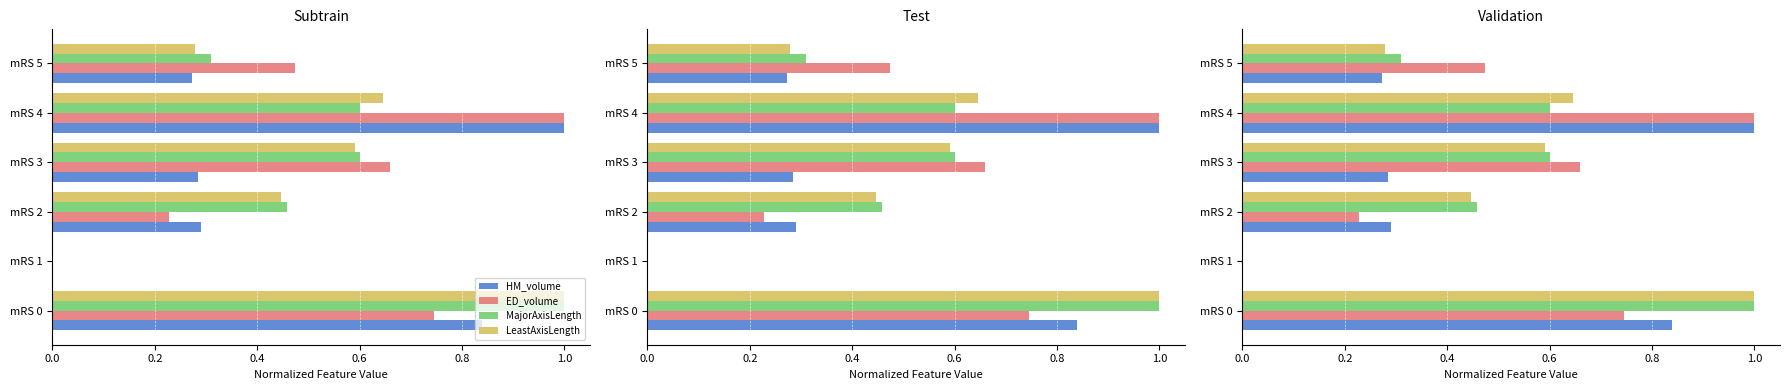

What is the difference between the LeastAxisLength values at mRS 3 and mRS 0?

0.4